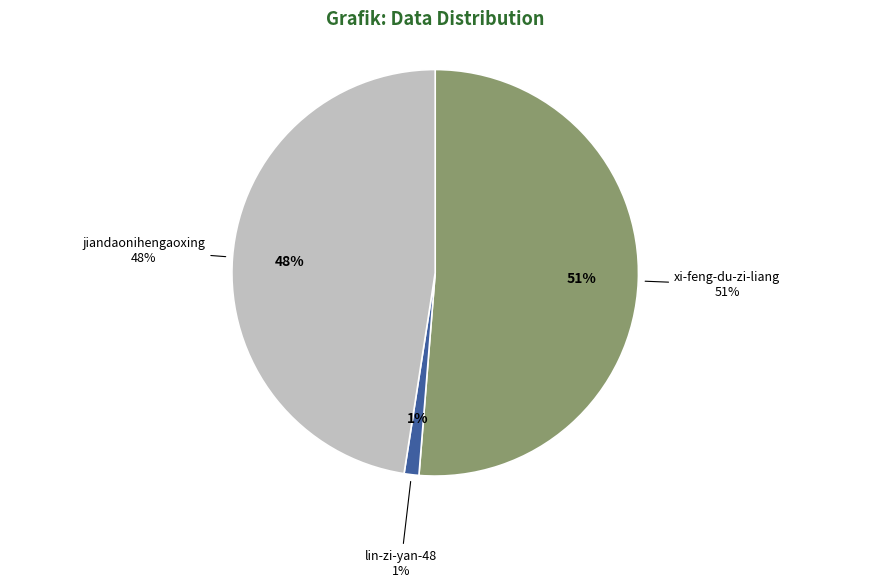

To the nearest percent, what is the average slice percentage?

33%